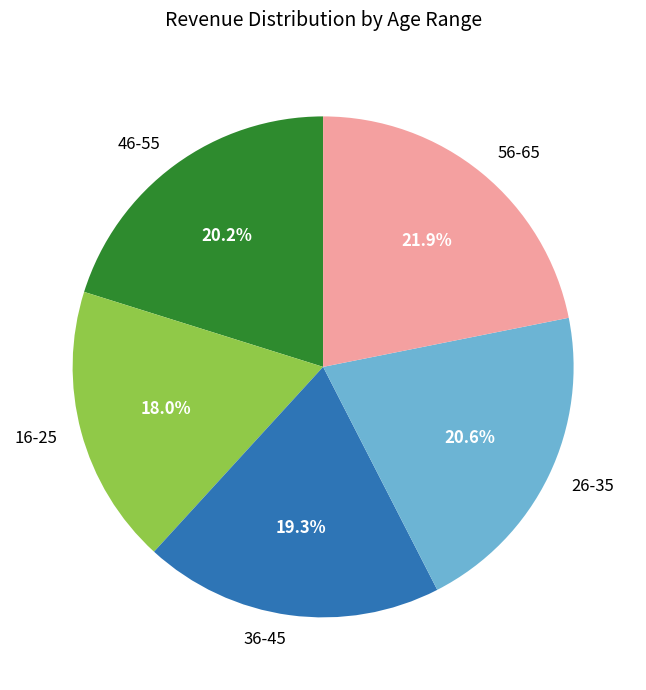

Which category has the smallest portion of the pie?

16-25